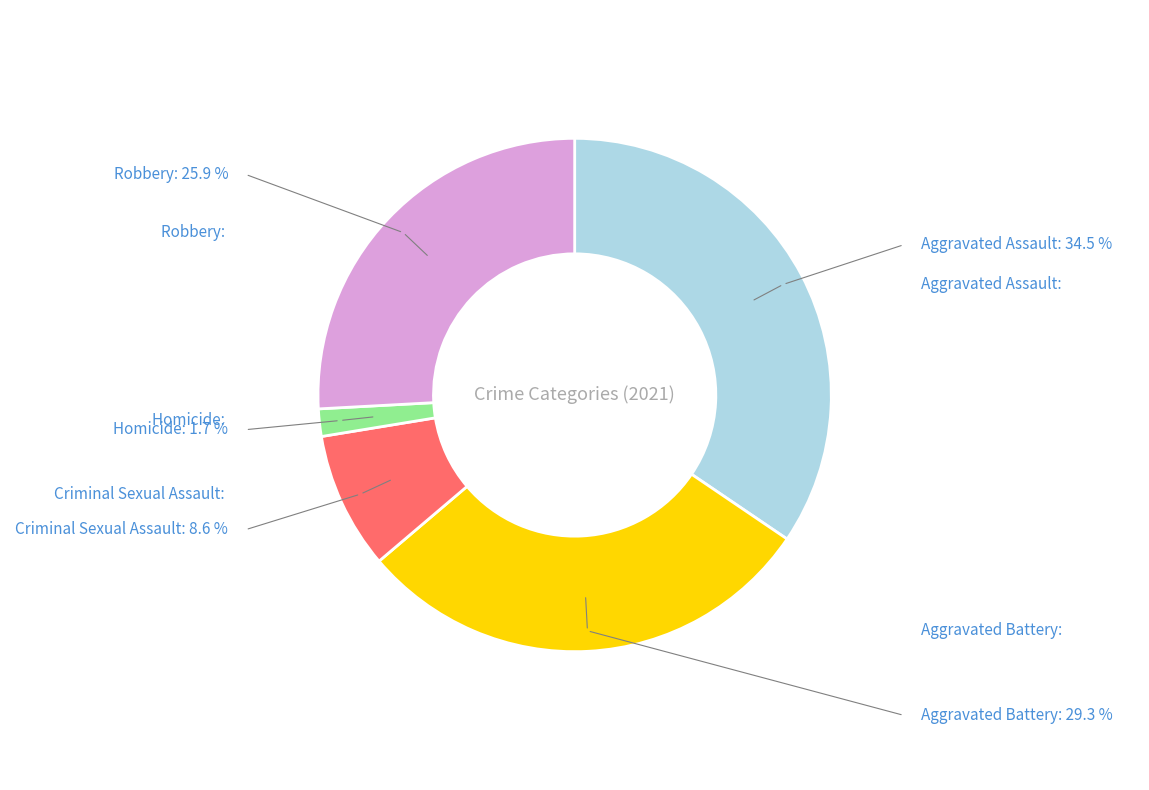

Is there a majority slice in this chart?

No